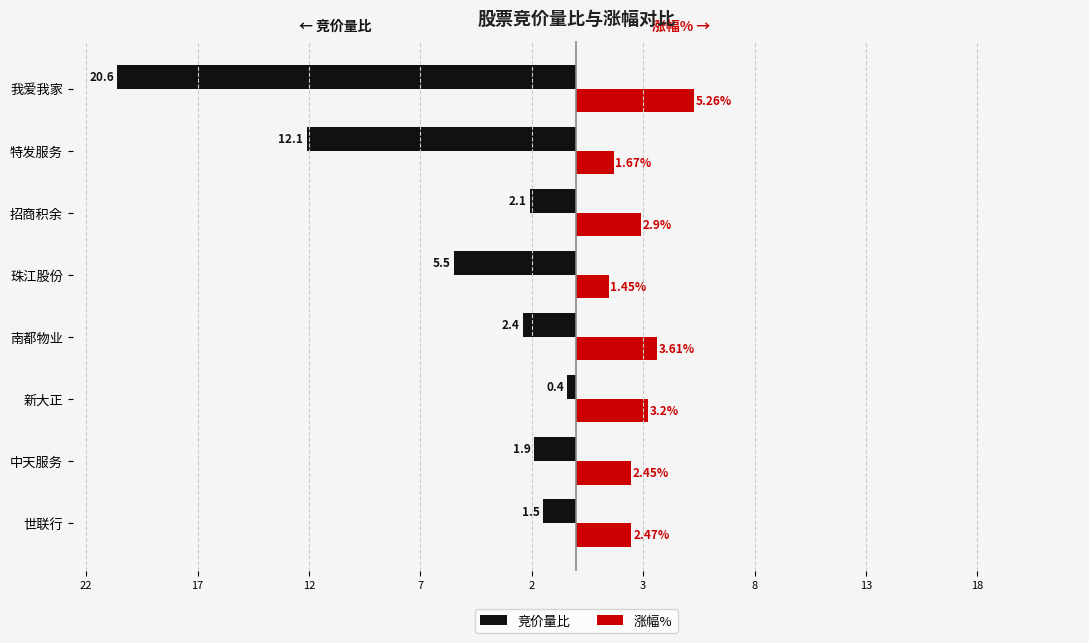

What is the average value of the 涨幅% series?

2.9